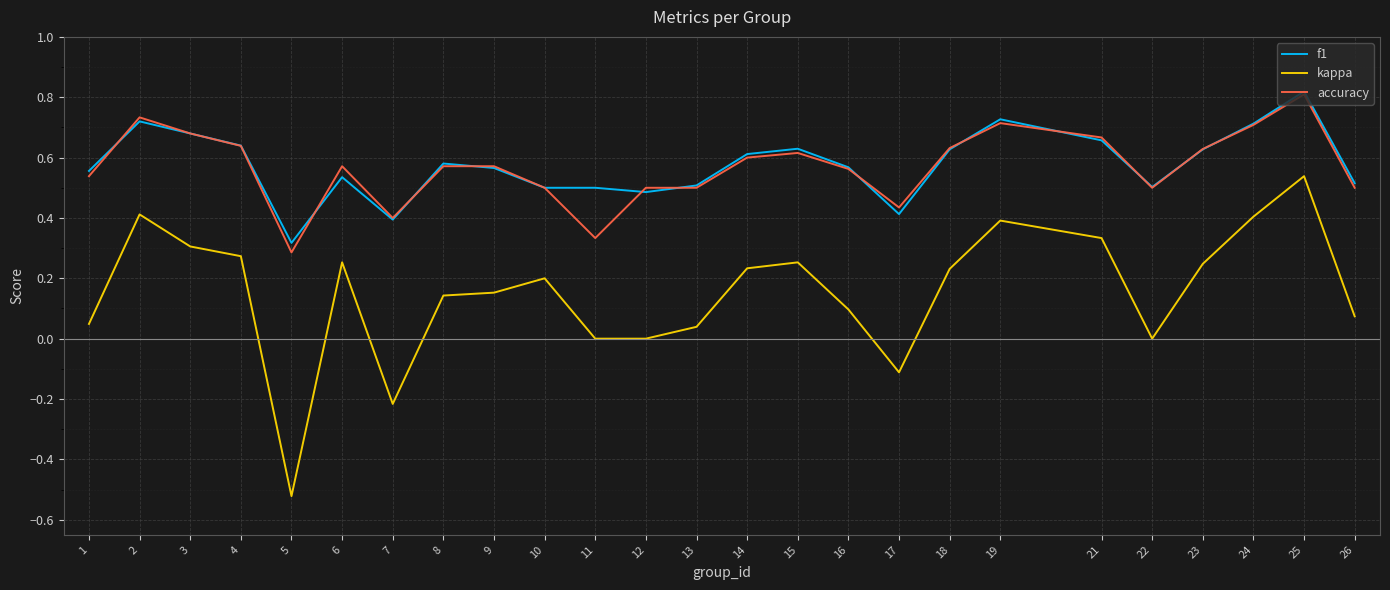

At which category does the chart reach its minimum across all series?

5